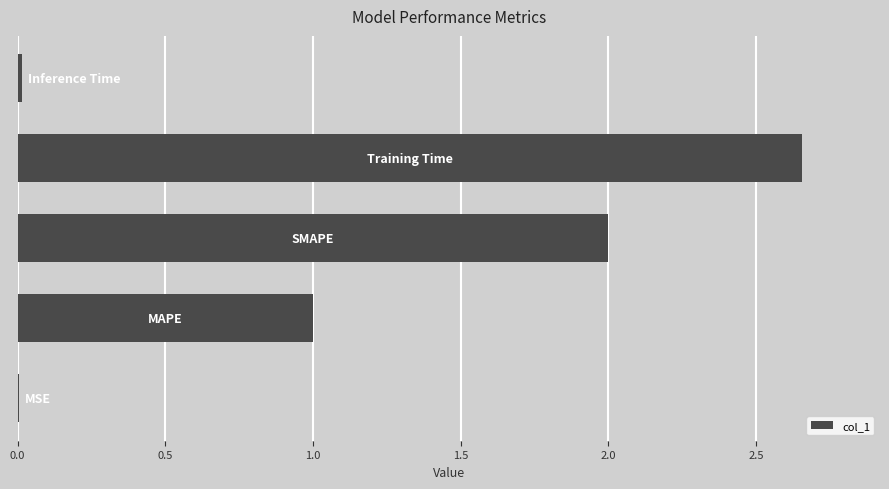

What is the sum of all values?

5.7